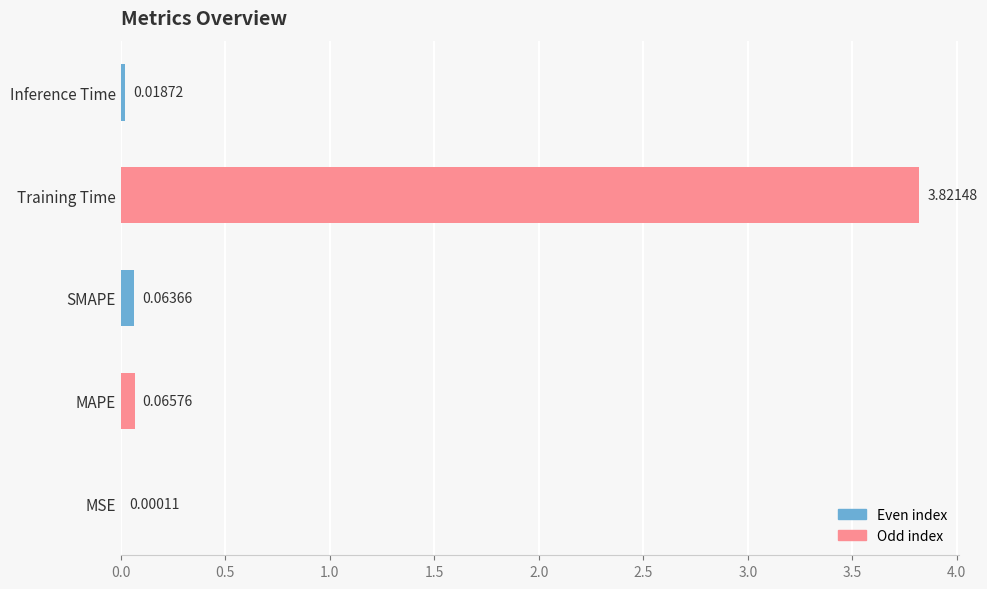

At which category does the chart reach its peak across all series?

Training Time